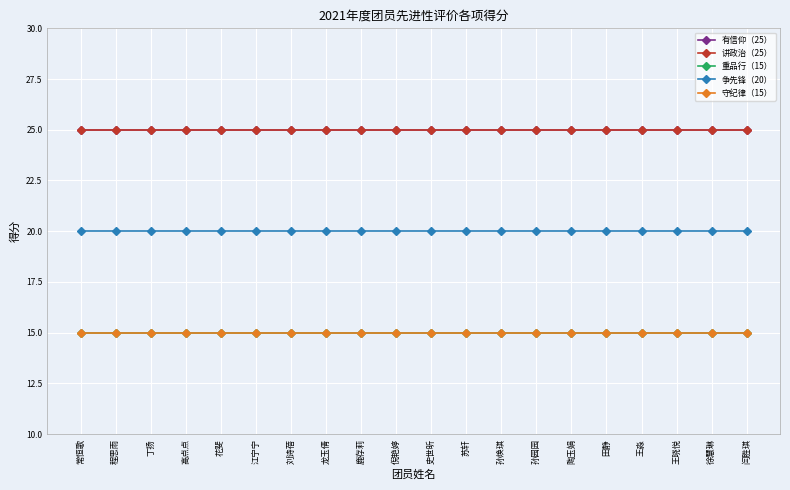

Does the chart have visible grid lines?

Yes